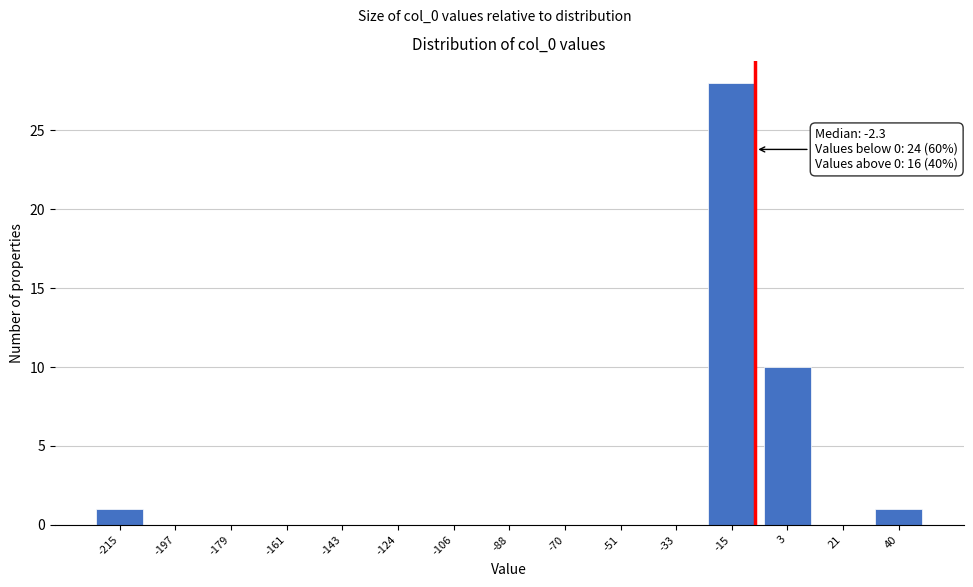

Reading left to right, list all the values displayed in this chart.

-215=1	-197=0	-179=0	-161=0	-143=0	-124=0	-106=0	-88=0	-70=0	-51=0	-33=0	-15=28	3=10	21=0	40=1